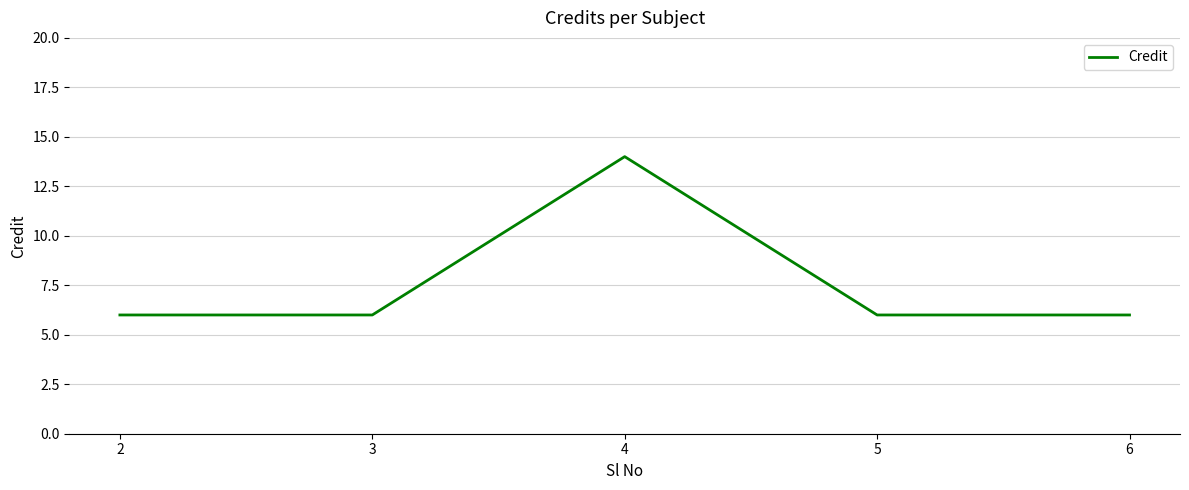

What is the ratio of the value at 2 to the value at 3?

1.0